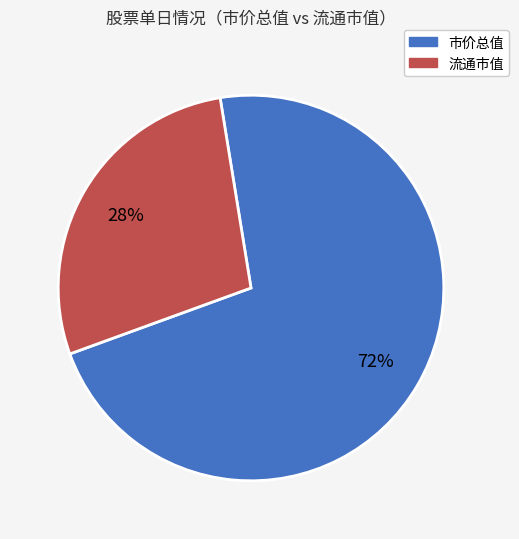

Does any single category account for the majority?

Yes